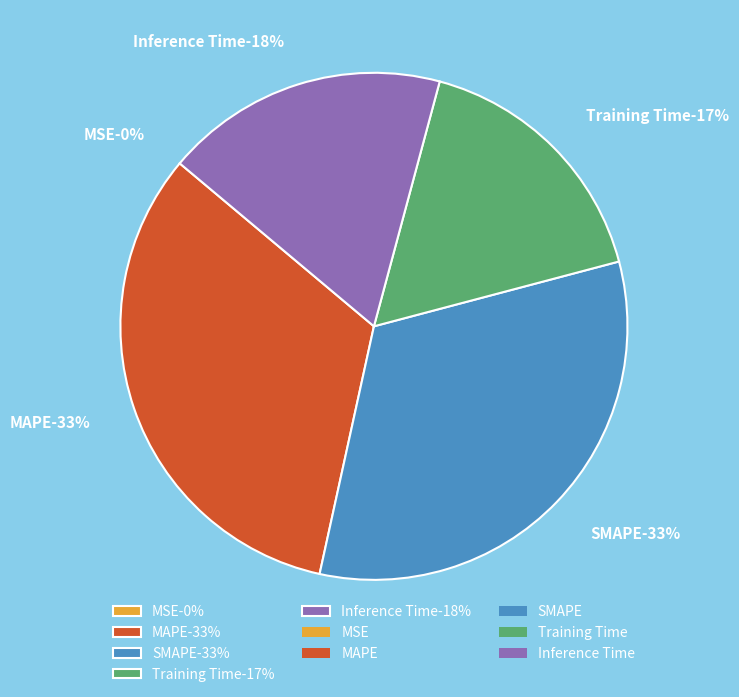

To the nearest percent, what is the average slice percentage?

20%